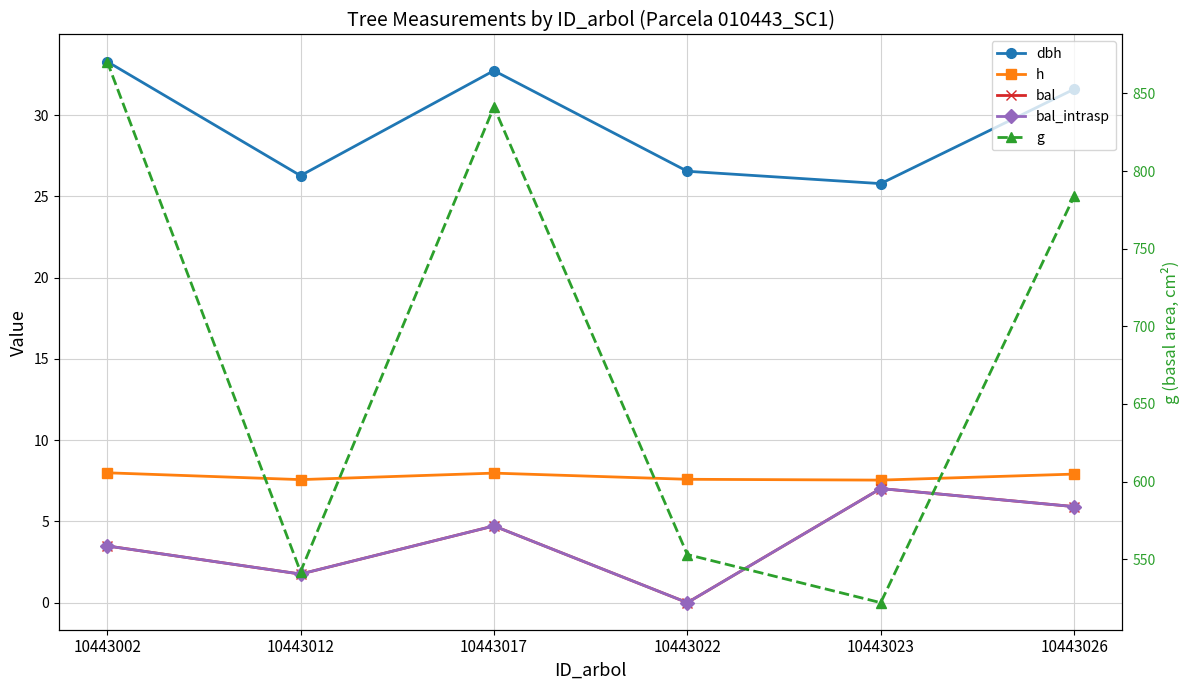

Reading left to right, transcribe all the data shown in this chart.

dbh: 10443002=33.3	10443012=26.3	10443017=32.7	10443022=26.5	10443023=25.8	10443026=31.6
h: 10443002=8.0	10443012=7.6	10443017=8.0	10443022=7.6	10443023=7.5	10443026=7.9
bal: 10443002=3.5	10443012=1.8	10443017=4.7	10443022=0.0	10443023=7.0	10443026=5.9
bal_intrasp: 10443002=3.5	10443012=1.8	10443017=4.7	10443022=0.0	10443023=7.0	10443026=5.9
g: 10443002=870.6	10443012=541.9	10443017=841.3	10443022=553.0	10443023=522.0	10443026=783.8